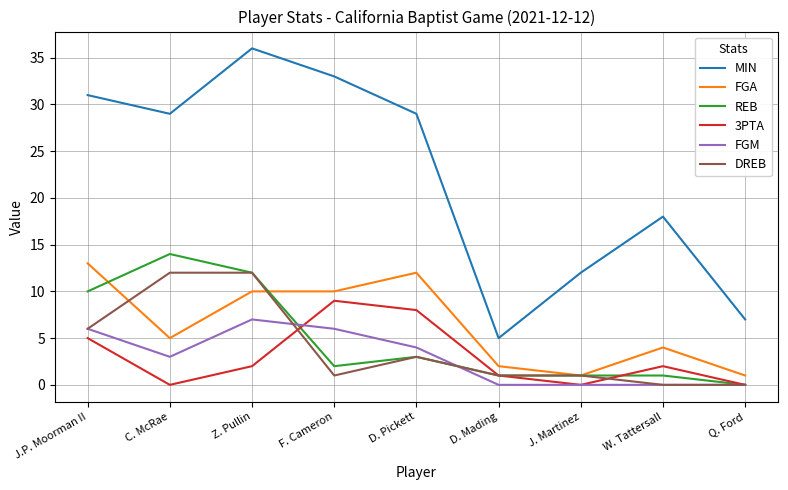

The value of 3PTA at F. Cameron is 9. True or false?

True